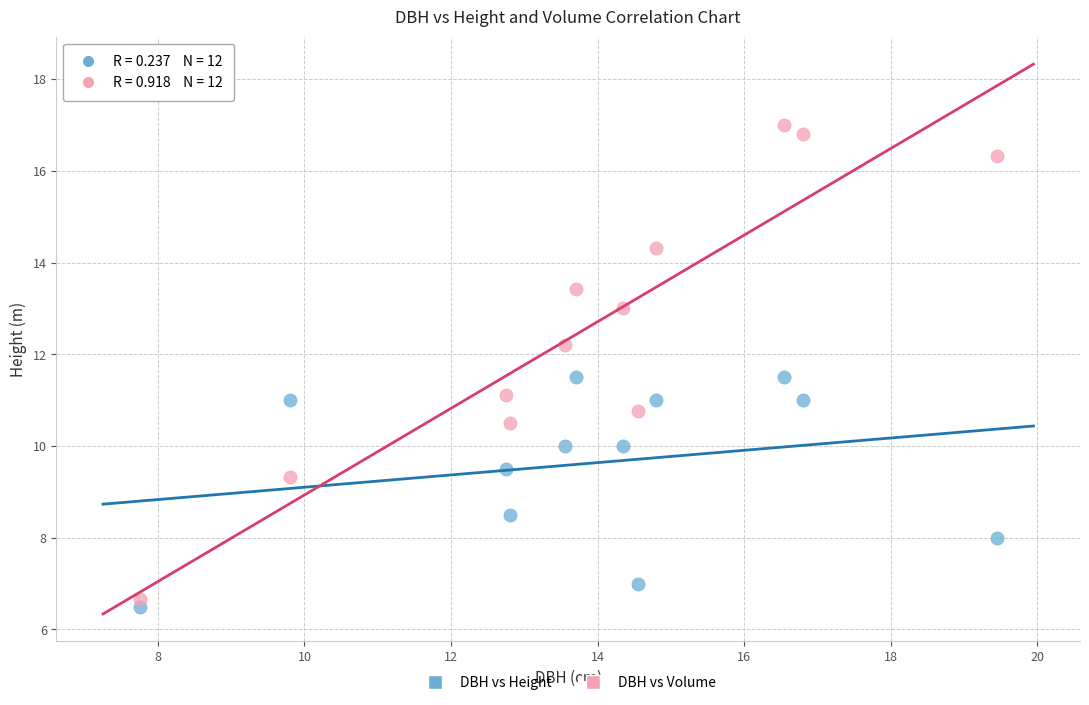

Across all data points, what is the range of Y values (max minus min)?

10.5